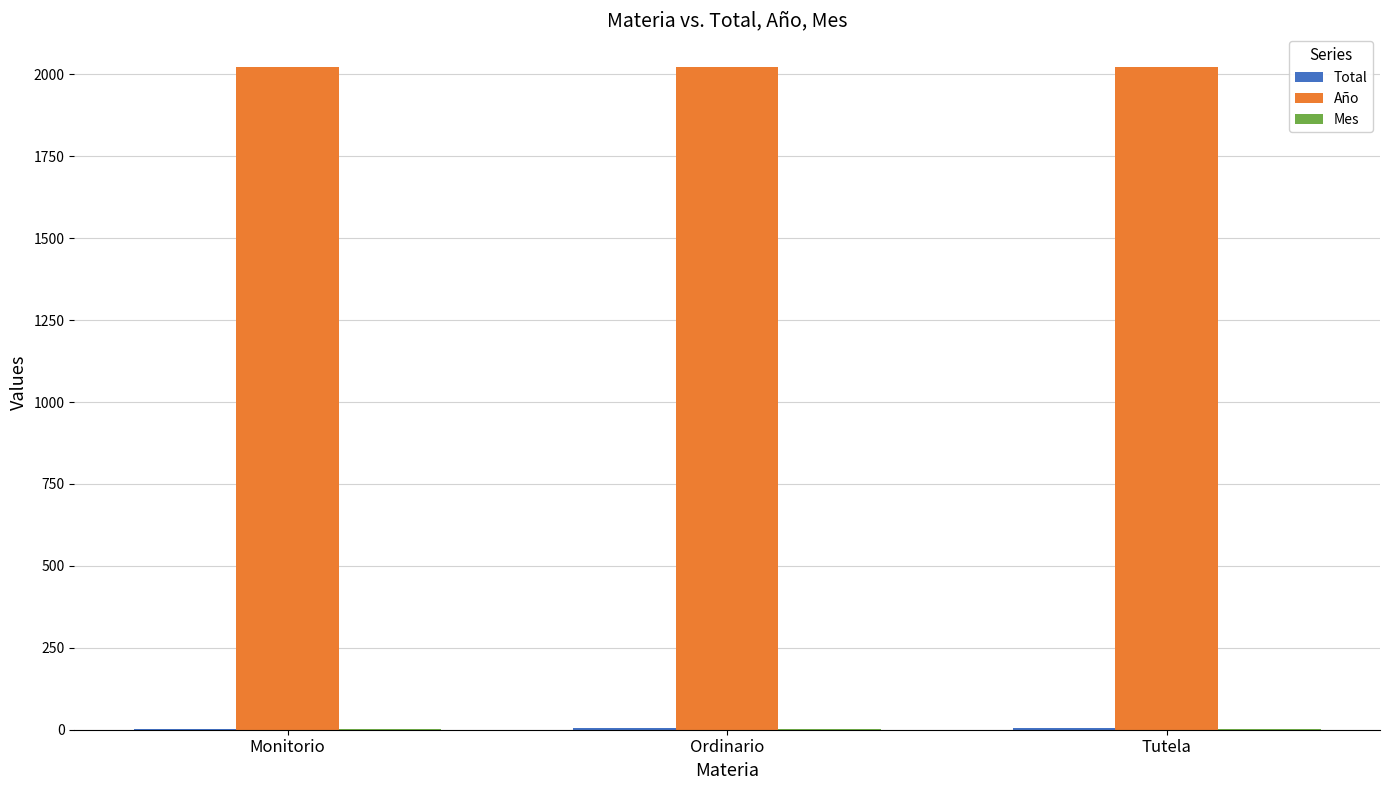

Which series has the largest total across all categories?

Año